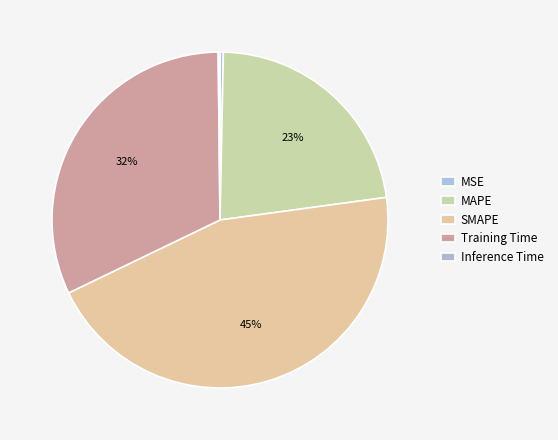

What is the largest slice in the pie chart?

SMAPE